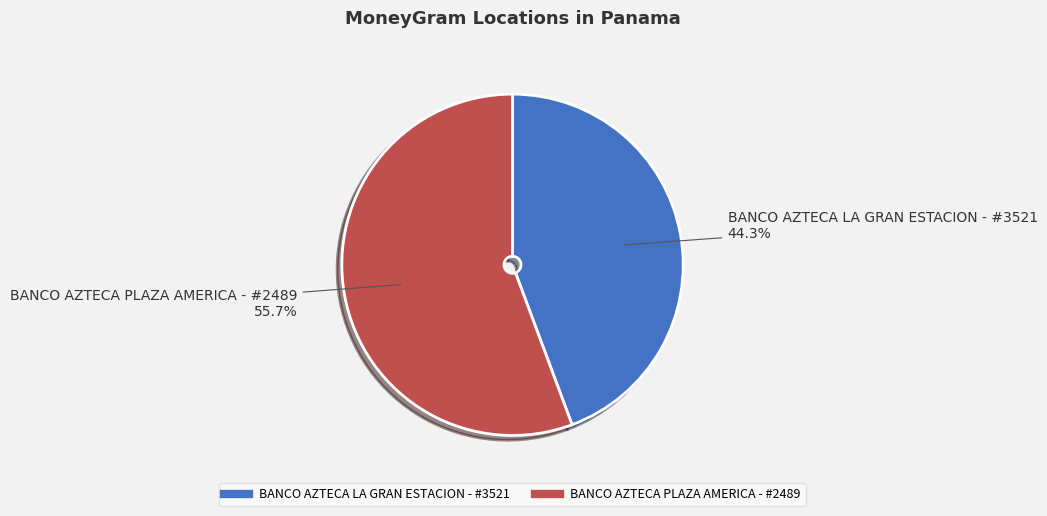

Is it true that BANCO AZTECA LA GRAN ESTACION - #3521 is 54% of the pie?

False